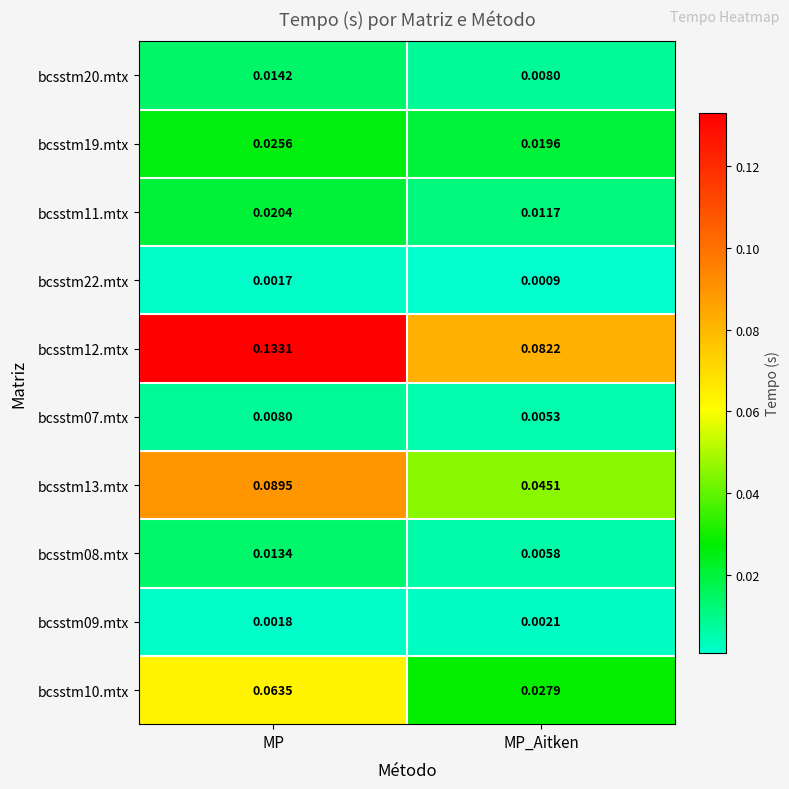

At which category is the sum across all series the highest?

MP